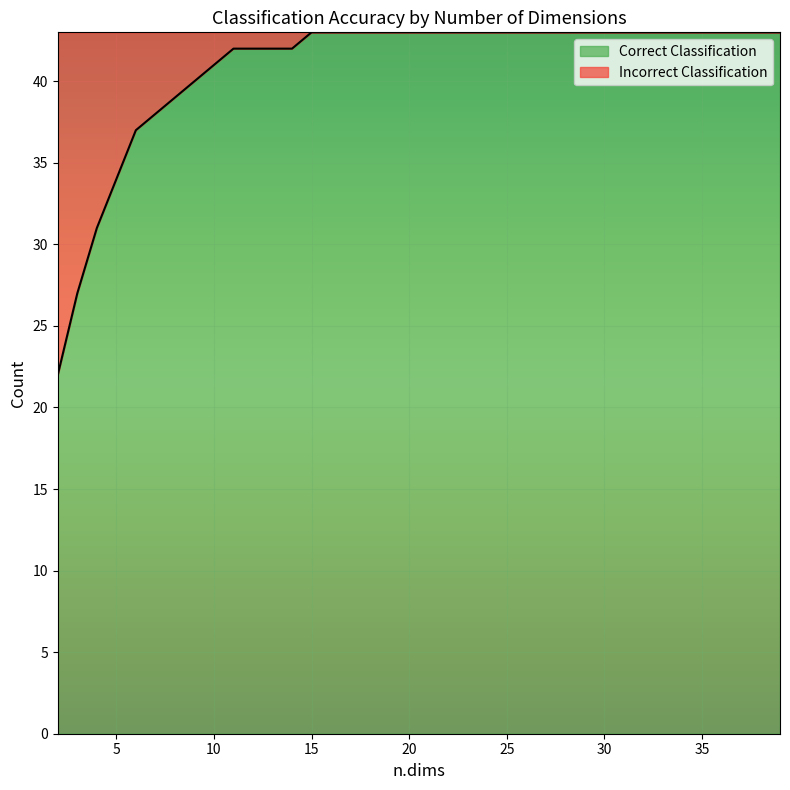

What is the difference between the maximum and minimum values?

21